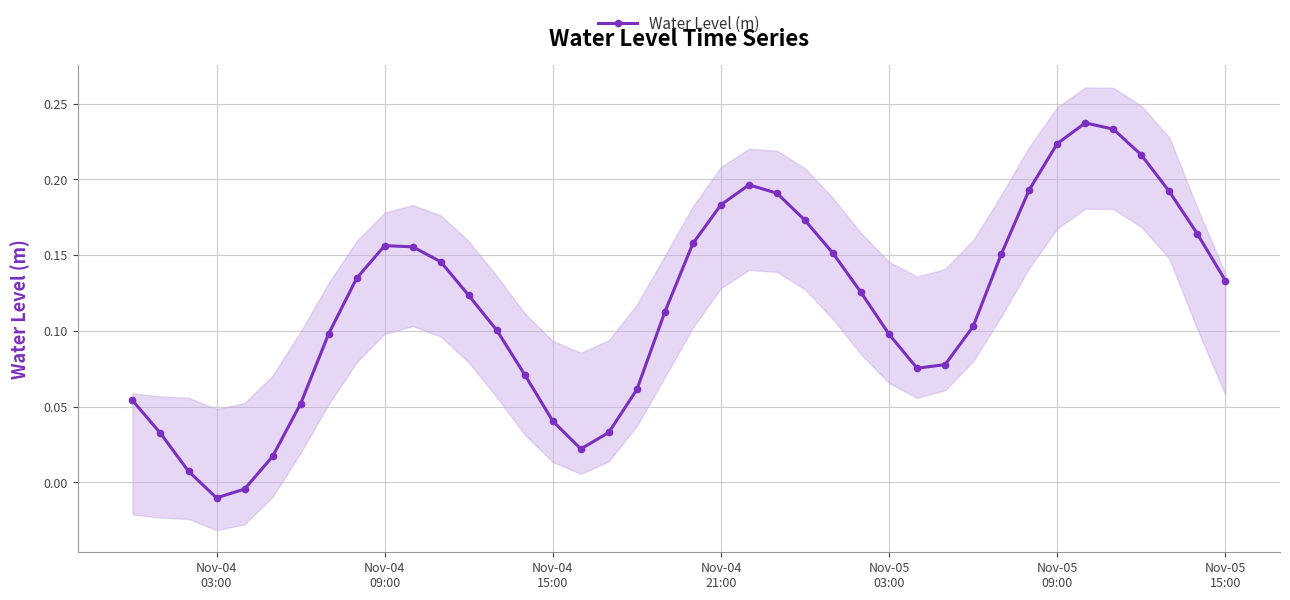

What is the difference between the maximum and minimum values?

0.2